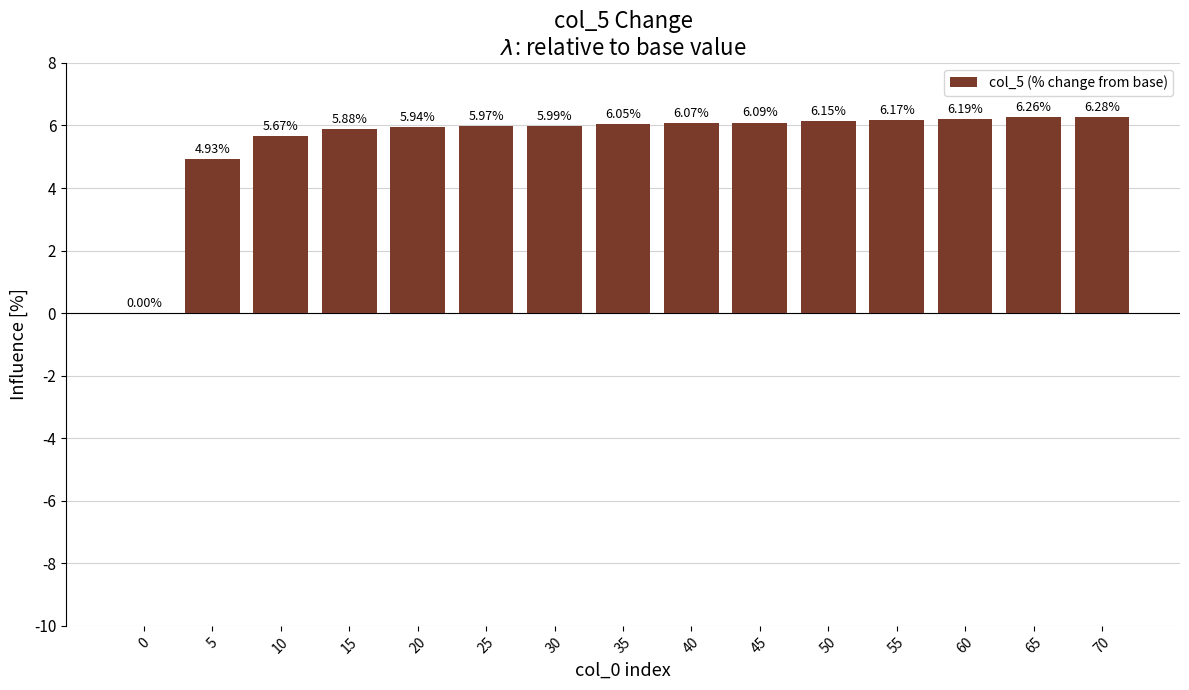

What is the average value?

5.6